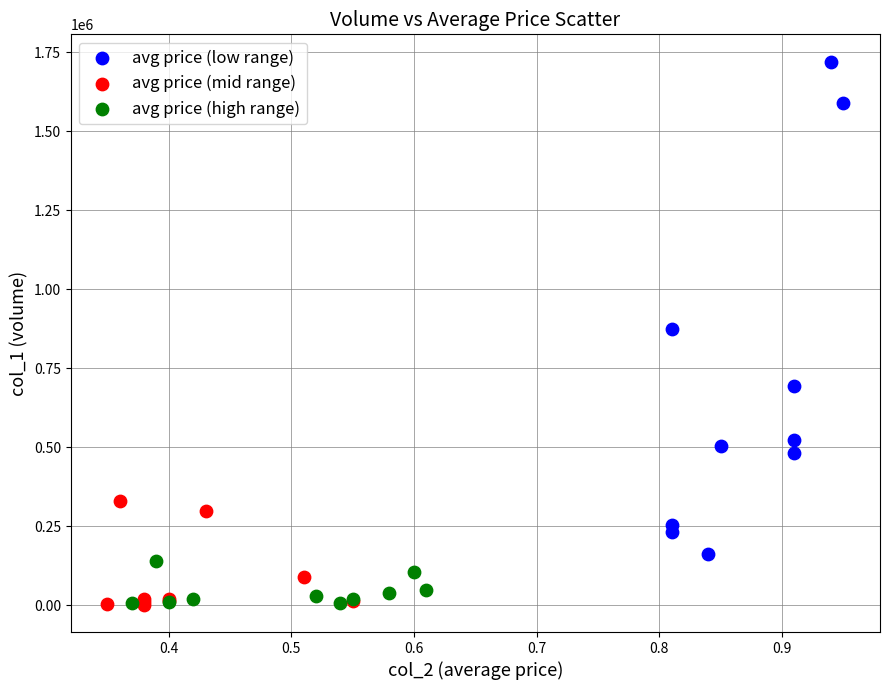

Which series has the widest spread of Y values?

avg price (low range)